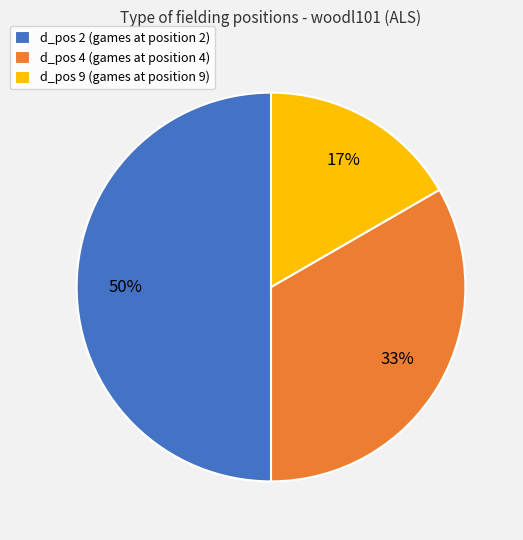

To the nearest percent, what portion does d_pos 2 (games at position 2) represent?

50%